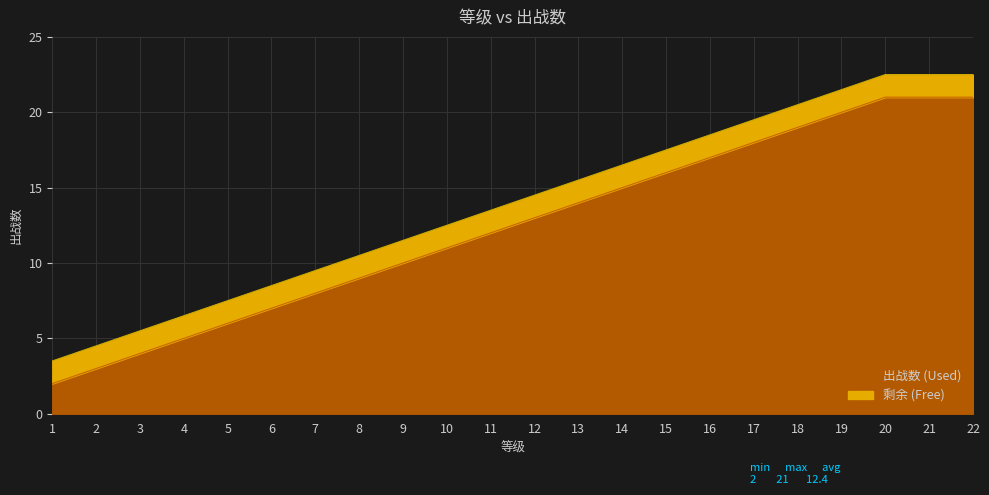

Reading left to right, what are all the values shown in this chart?

2	3	4	5	6	7	8	9	10	11	12	13	14	15	16	17	18	19	20	21	21	21